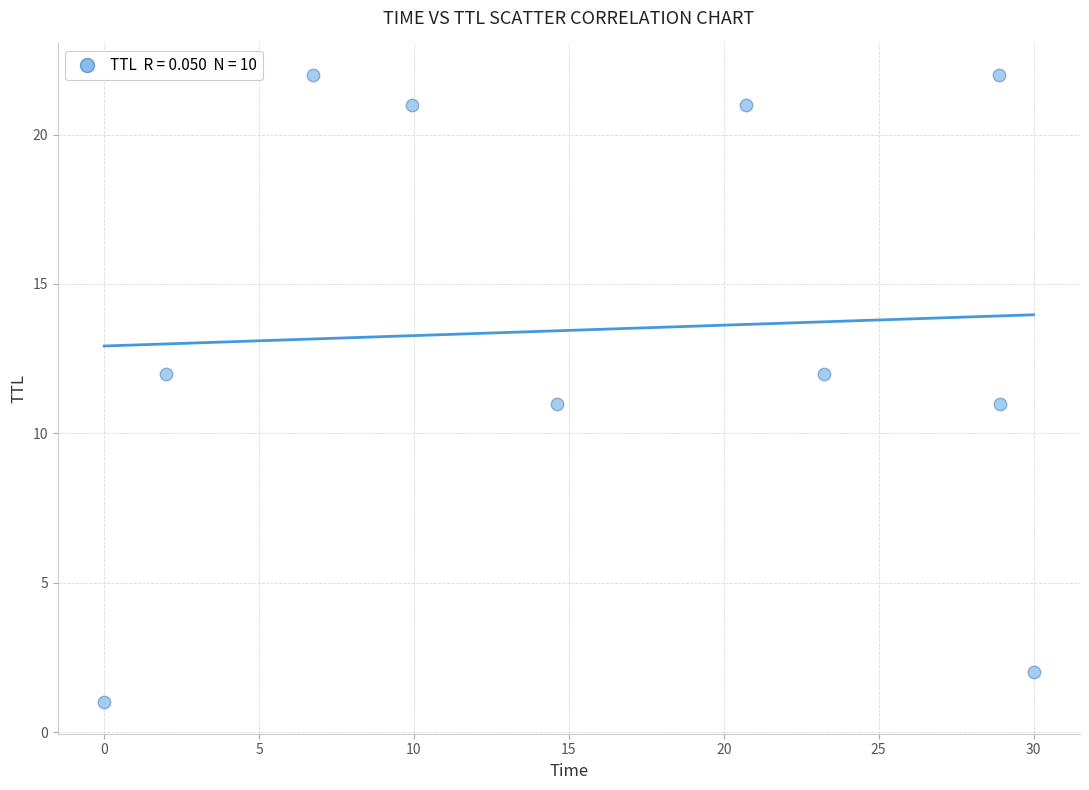

What is the range of Y values (max minus min)?

21